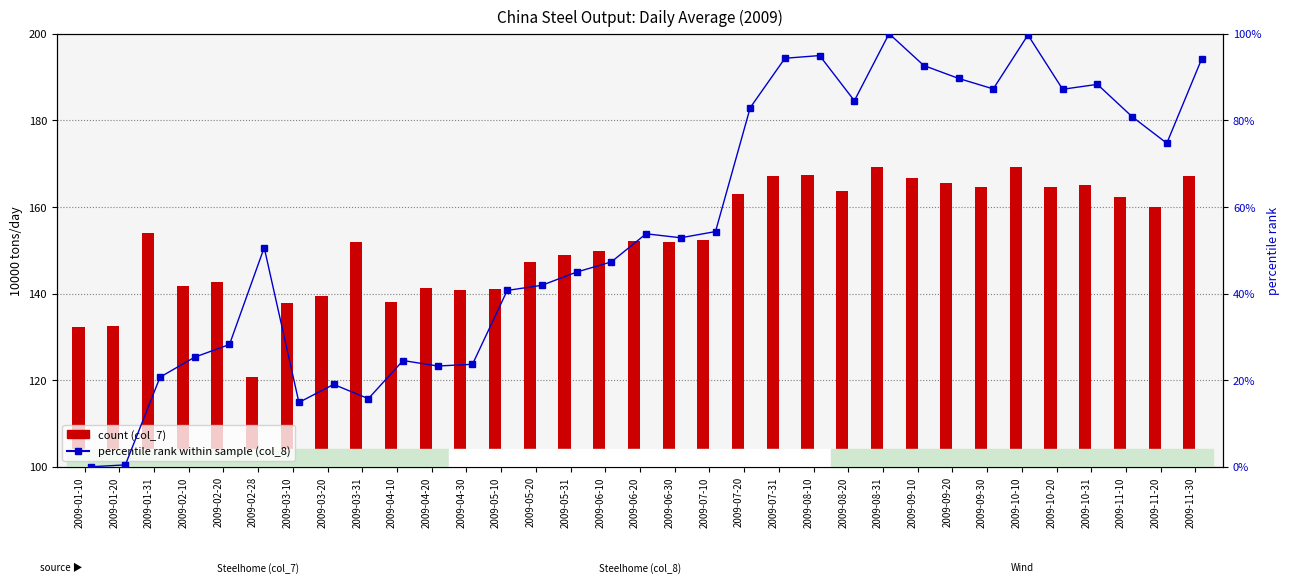

Between 2009-01-31 and 2009-10-10, which series saw the biggest shift?

China: Average Daily Output: Crude Steel (col_8)